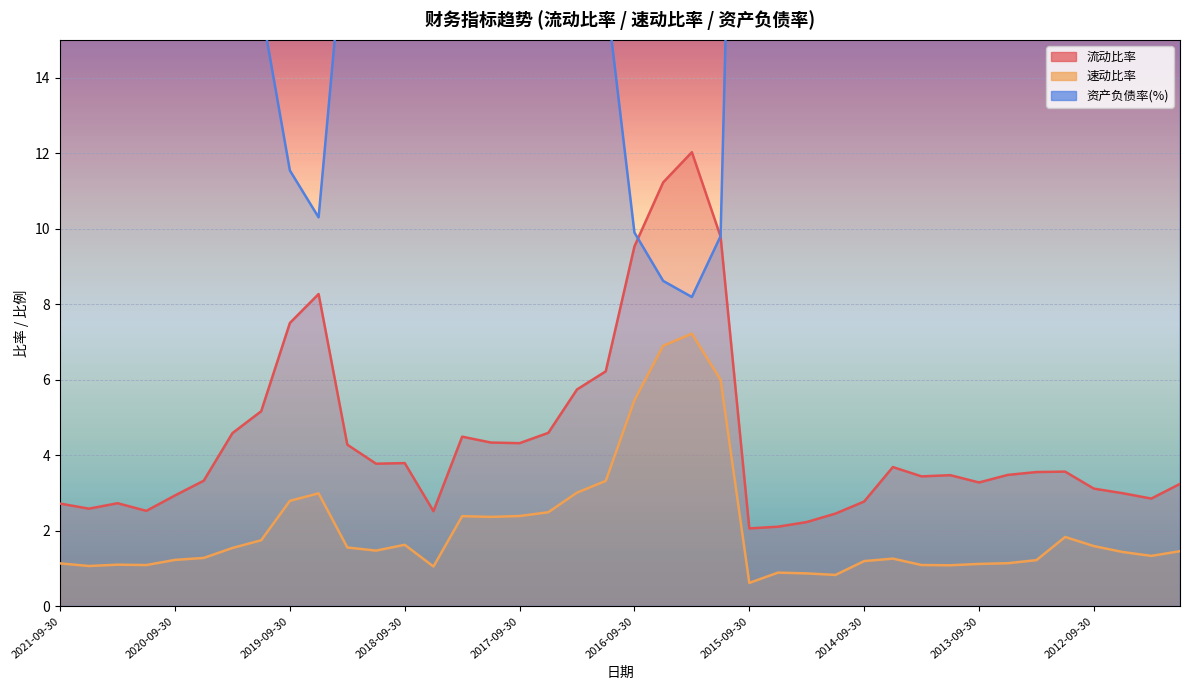

Reading left to right, list all the values displayed in this chart.

流动比率: 2021-09-30=2.7	2021-06-30=2.6	2021-03-31=2.7	2020-12-31=2.5	2020-09-30=2.9	2020-06-30=3.3	2020-03-31=4.6	2019-12-31=5.2	2019-09-30=7.5	2019-06-30=8.3	2019-03-31=4.3	2018-12-31=3.8	2018-09-30=3.8	2018-06-30=2.5	2018-03-31=4.5	2017-12-31=4.3	2017-09-30=4.3	2017-06-30=4.6	2017-03-31=5.7	2016-12-31=6.2	2016-09-30=9.5	2016-06-30=11.2	2016-03-31=12.0	2015-12-31=9.8	2015-09-30=2.1	2015-06-30=2.1	2015-03-31=2.2	2014-12-31=2.5	2014-09-30=2.8	2014-06-30=3.7	2014-03-31=3.4	2013-12-31=3.5	2013-09-30=3.3	2013-06-30=3.5	2013-03-31=3.6	2012-12-31=3.6	2012-09-30=3.1	2012-06-30=3.0	2012-03-31=2.9	2011-12-31=3.2
速动比率: 2021-09-30=1.1	2021-06-30=1.1	2021-03-31=1.1	2020-12-31=1.1	2020-09-30=1.2	2020-06-30=1.3	2020-03-31=1.5	2019-12-31=1.7	2019-09-30=2.8	2019-06-30=3.0	2019-03-31=1.6	2018-12-31=1.5	2018-09-30=1.6	2018-06-30=1.1	2018-03-31=2.4	2017-12-31=2.4	2017-09-30=2.4	2017-06-30=2.5	2017-03-31=3.0	2016-12-31=3.3	2016-09-30=5.5	2016-06-30=6.9	2016-03-31=7.2	2015-12-31=6.0	2015-09-30=0.6	2015-06-30=0.9	2015-03-31=0.9	2014-12-31=0.8	2014-09-30=1.2	2014-06-30=1.3	2014-03-31=1.1	2013-12-31=1.1	2013-09-30=1.1	2013-06-30=1.1	2013-03-31=1.2	2012-12-31=1.8	2012-09-30=1.6	2012-06-30=1.4	2012-03-31=1.3	2011-12-31=1.5
资产负债率(%): 2021-09-30=32.2	2021-06-30=33.3	2021-03-31=31.0	2020-12-31=33.6	2020-09-30=28.6	2020-06-30=25.1	2020-03-31=18.0	2019-12-31=15.9	2019-09-30=11.5	2019-06-30=10.3	2019-03-31=18.7	2018-12-31=21.4	2018-09-30=21.5	2018-06-30=32.4	2018-03-31=18.8	2017-12-31=19.5	2017-09-30=19.7	2017-06-30=19.1	2017-03-31=16.9	2016-12-31=16.3	2016-09-30=9.9	2016-06-30=8.6	2016-03-31=8.2	2015-12-31=9.8	2015-09-30=40.0	2015-06-30=39.4	2015-03-31=36.6	2014-12-31=33.3	2014-09-30=29.7	2014-06-30=24.0	2014-03-31=25.9	2013-12-31=26.2	2013-09-30=27.6	2013-06-30=27.5	2013-03-31=29.2	2012-12-31=30.3	2012-09-30=33.4	2012-06-30=32.4	2012-03-31=33.8	2011-12-31=32.3